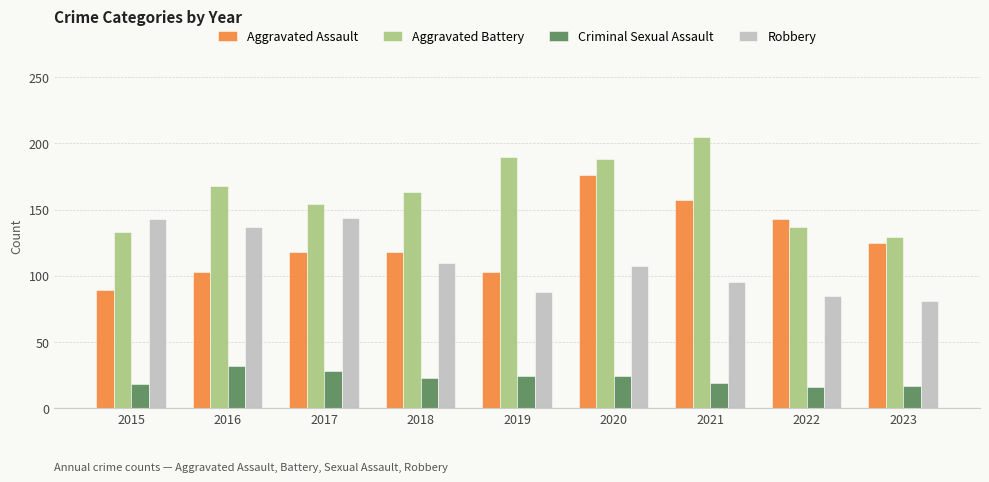

Read the Aggravated Battery value at 2018, to the nearest 10.

160